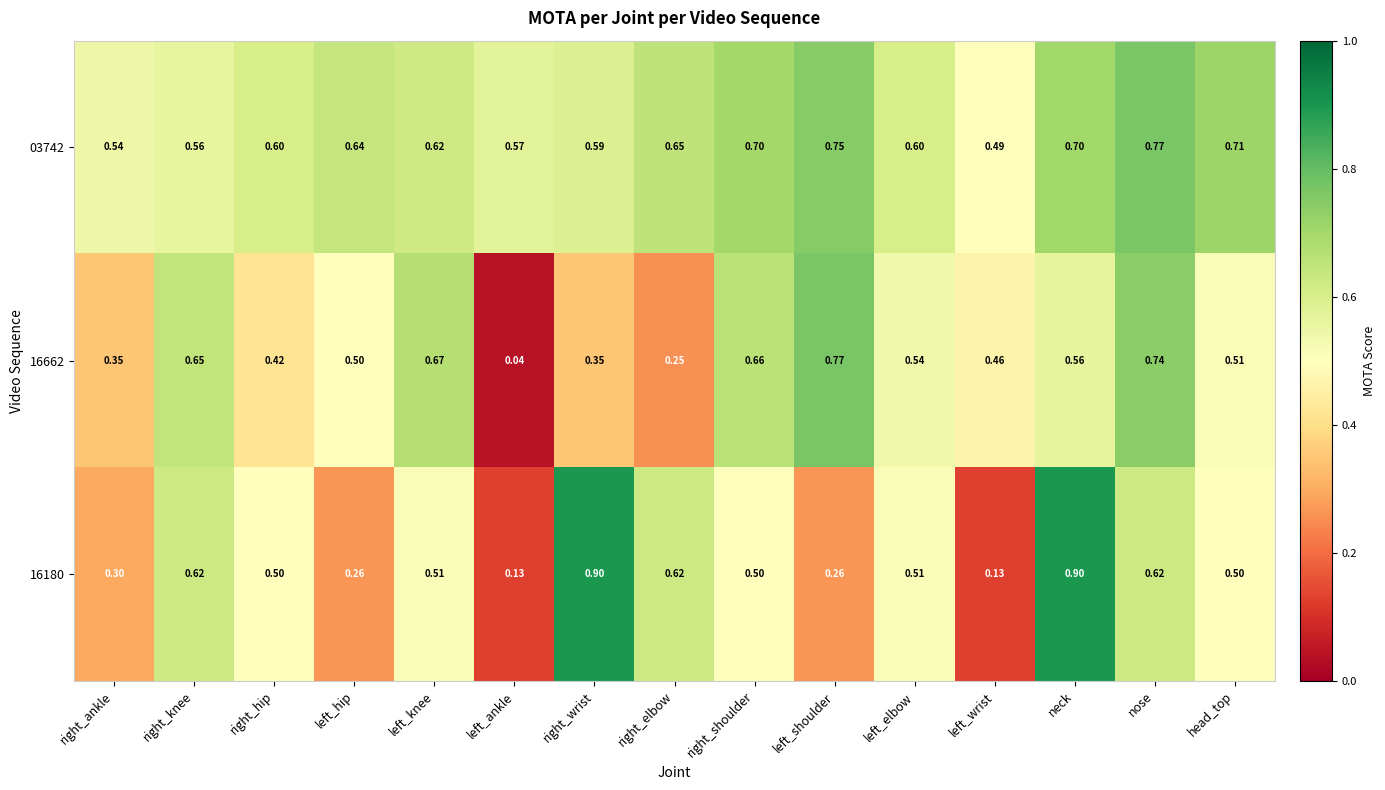

Where is 03742 nearest to the value 0?

left_wrist